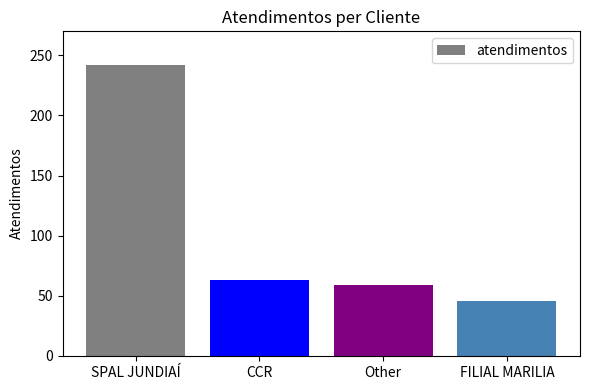

What is the ratio of the value at CCR to the value at FILIAL MARILIA?

1.4